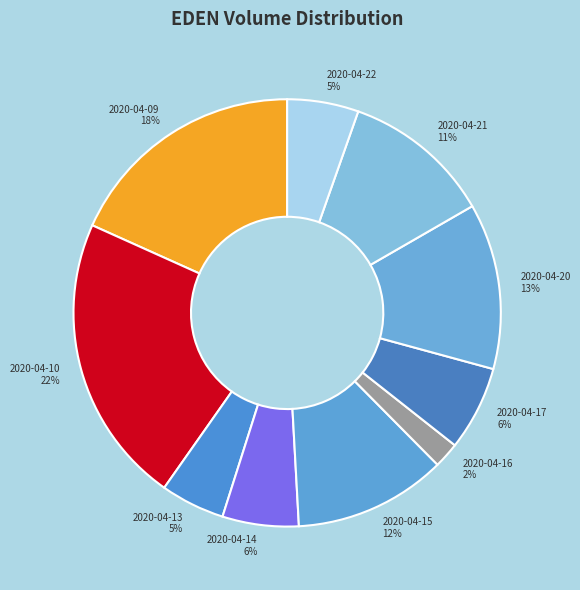

Which slice is the smallest?

2020-04-16